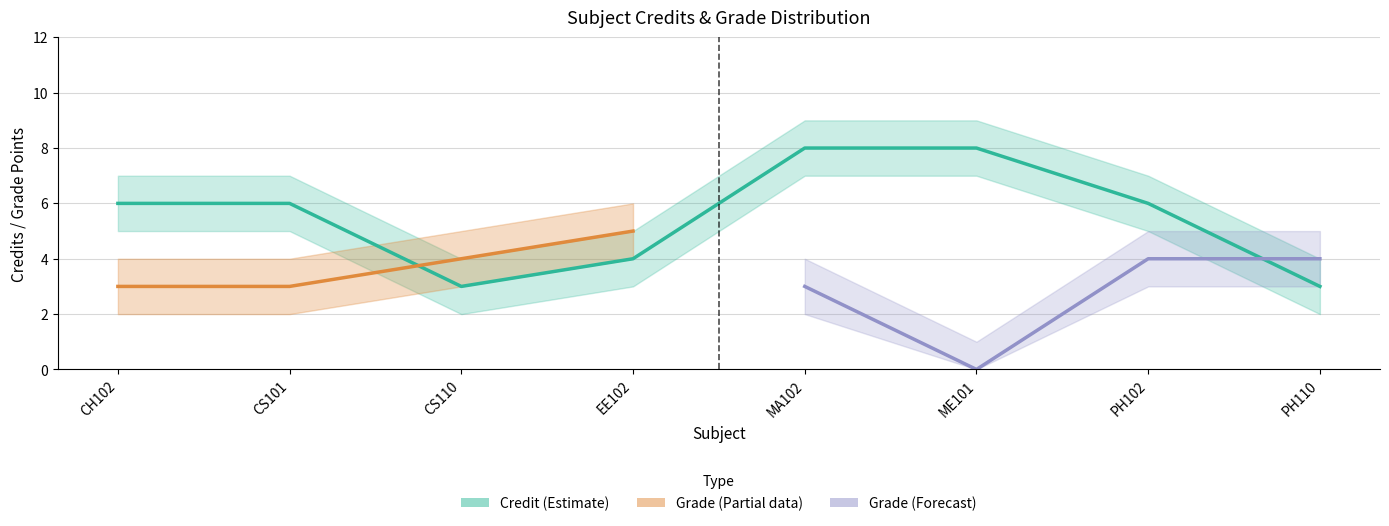

True or false: Grade_upper has a value of 6 at MA102.

False